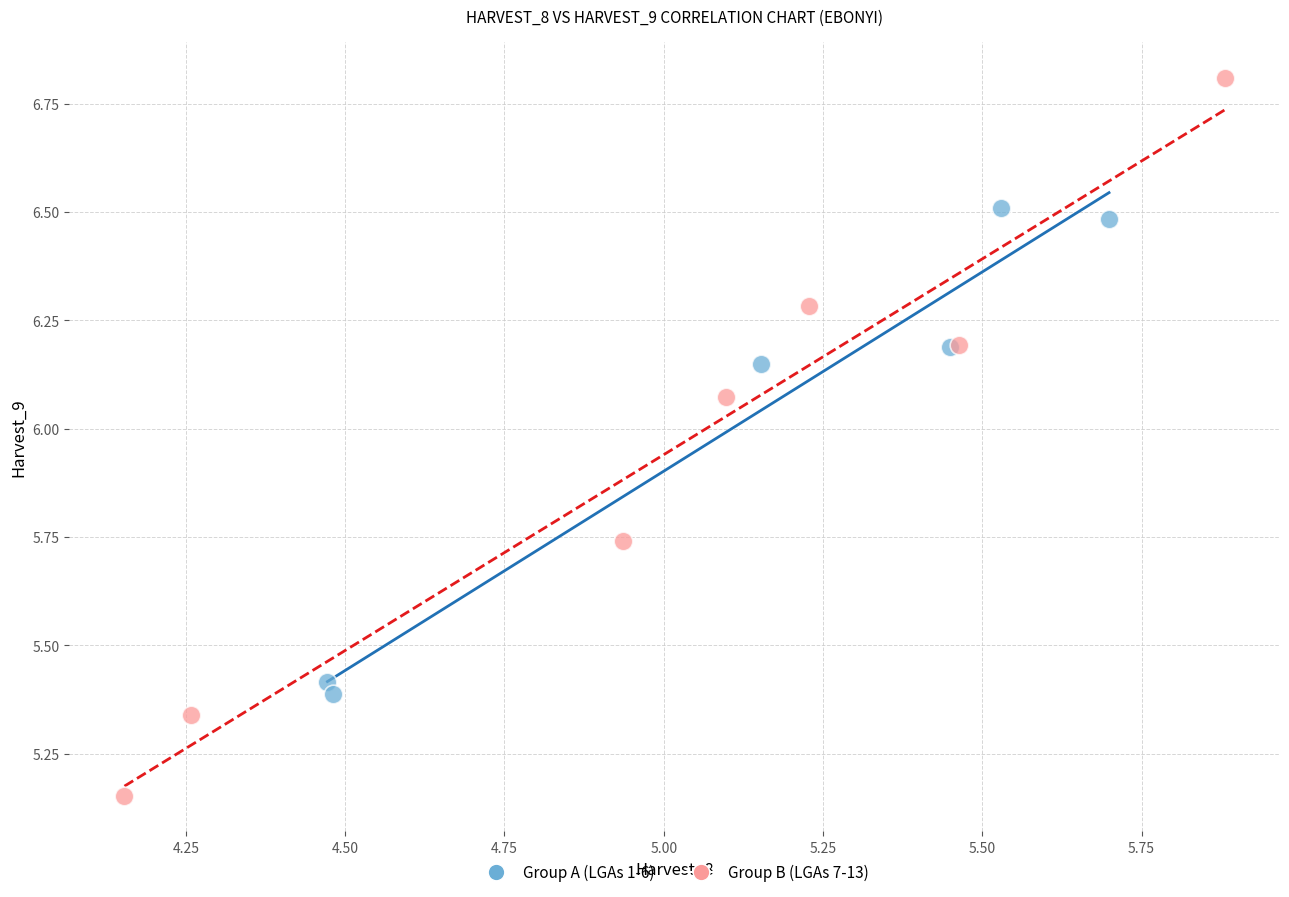

Which series reaches the maximum Y coordinate?

Group B (LGAs 7-13)